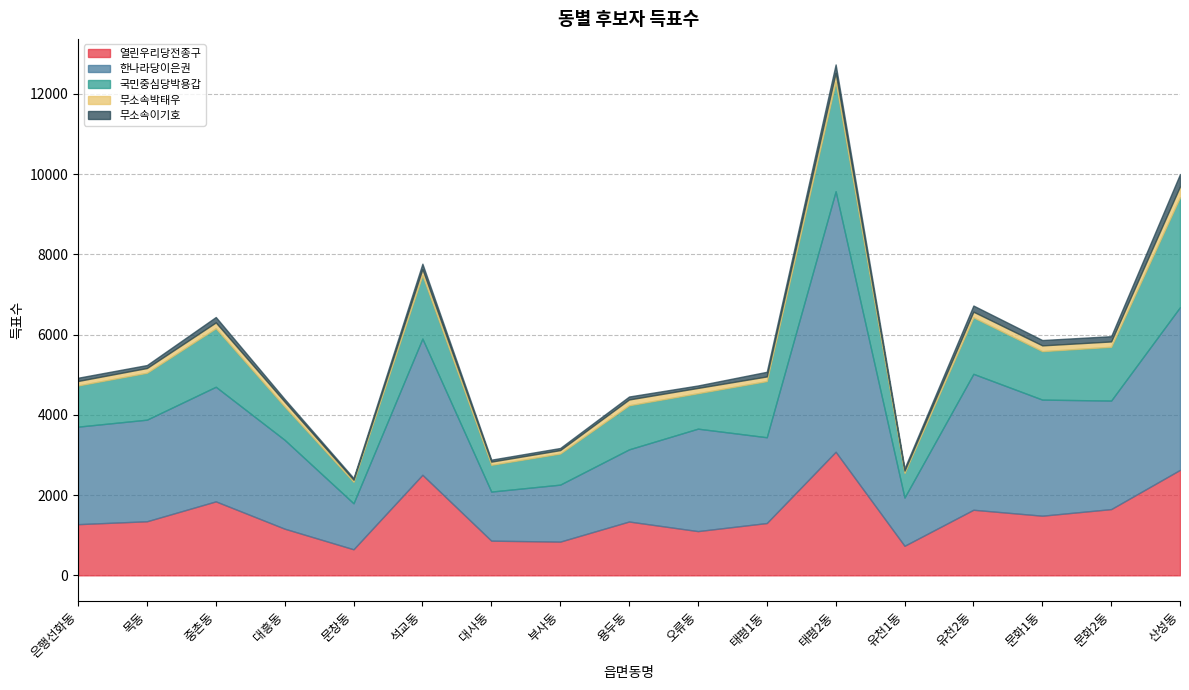

Reading right to left, what are all the values shown in this chart?

열린우리당전종구: 2628	1650	1486	1634	736	3079	1303	1102	1341	840	864	2505	649	1162	1843	1347	1275
한나라당이은권: 4055	2705	2893	3387	1202	6491	2138	2553	1798	1420	1223	3395	1146	2214	2856	2532	2430
국민중심당박용갑: 2741	1340	1207	1407	612	2728	1399	883	1098	775	667	1579	536	828	1457	1168	1026
무소속박태우: 270	133	144	142	59	224	116	132	145	85	79	152	50	122	146	119	112
무소속이기호: 307	131	133	153	57	209	116	61	74	53	49	135	44	67	135	74	81